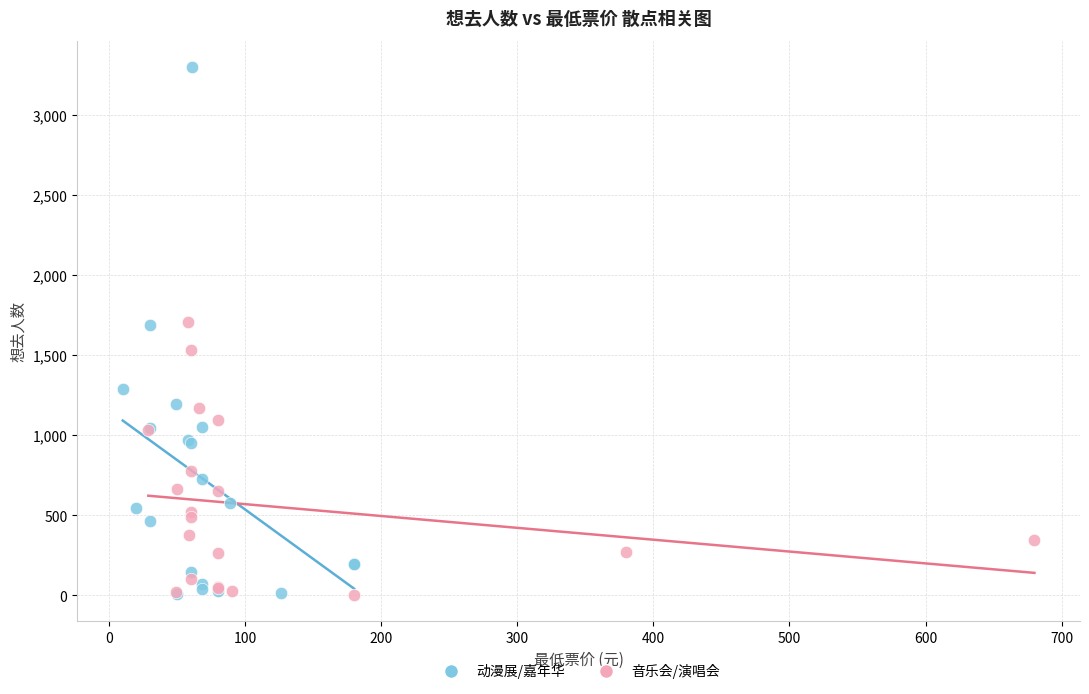

Which series has the largest Y range (max minus min)?

动漫展/嘉年华